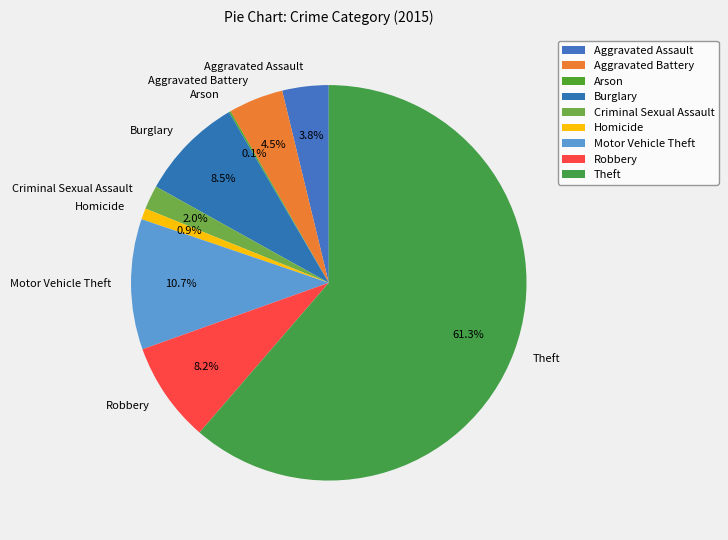

What is the ratio of the value at Theft to the value at Burglary?

7.2